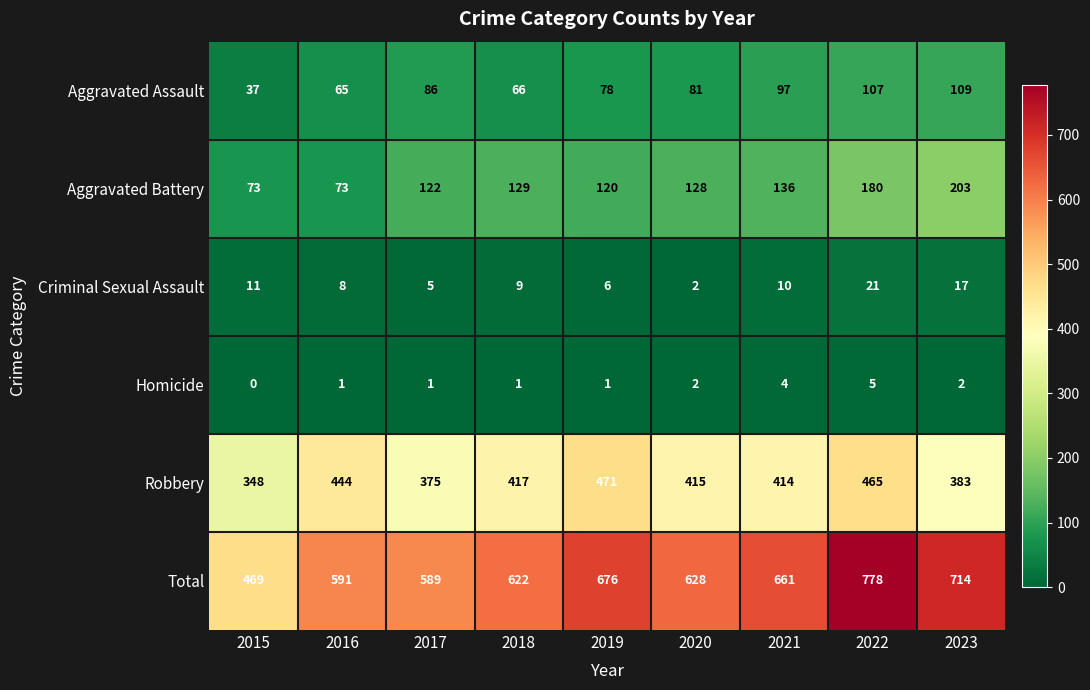

True or false: Criminal Sexual Assault has a value of 21 at 2022.

True